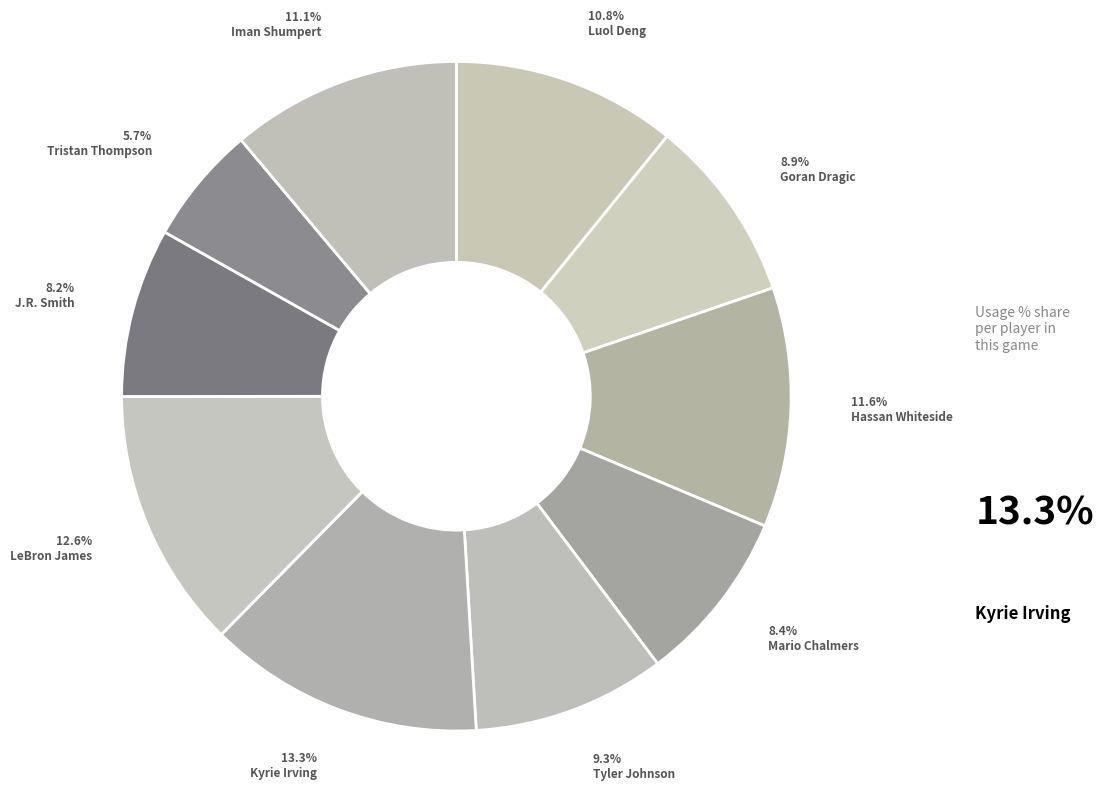

Which slice is the largest?

Kyrie Irving (cle)